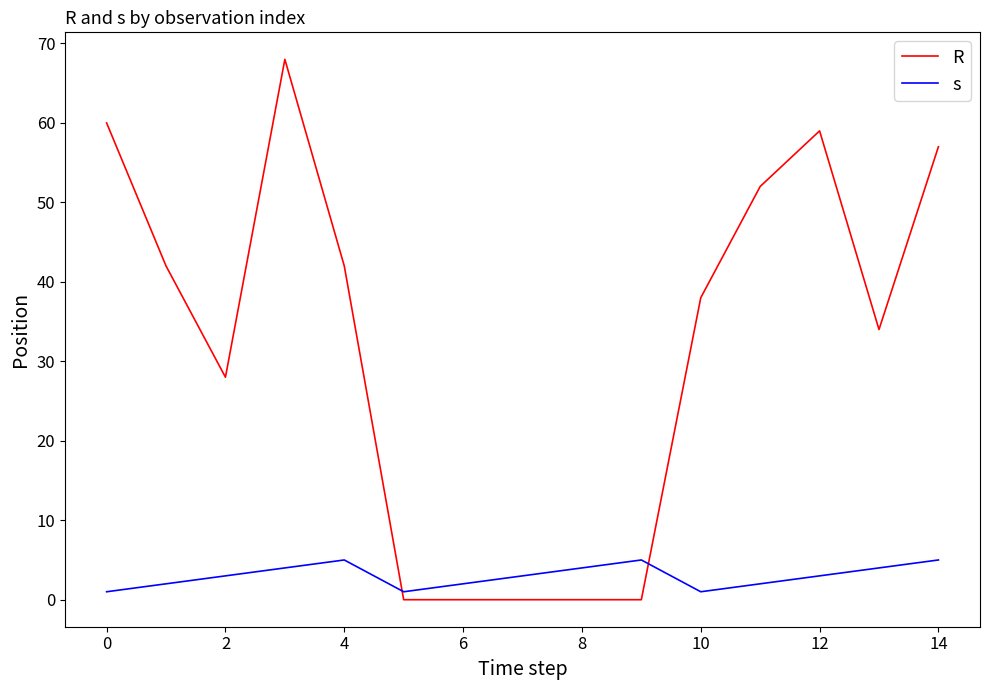

Which series has the largest total across all categories?

R